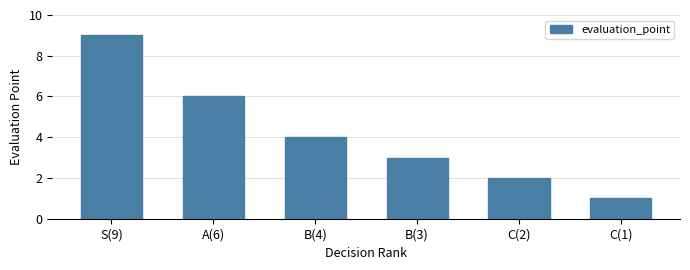

What is the average value?

4